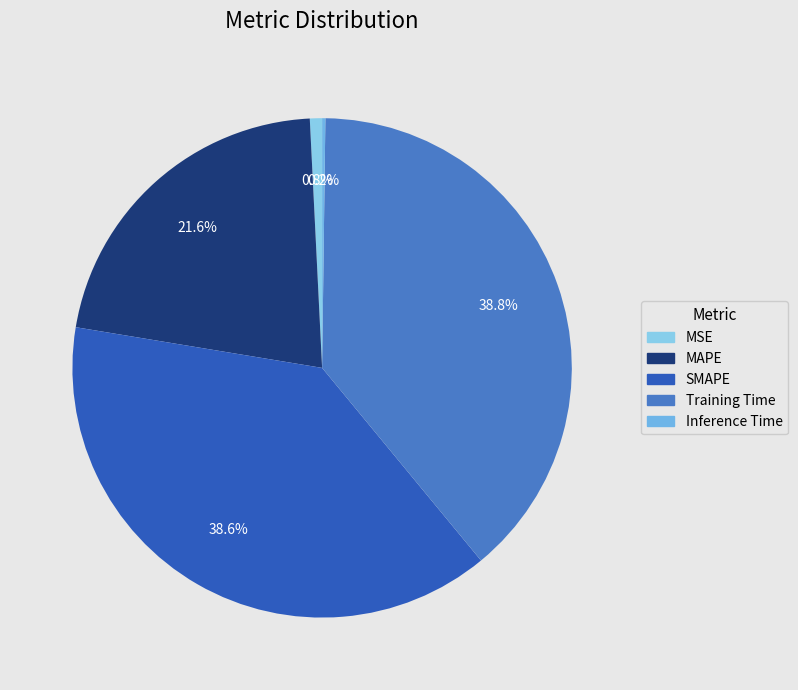

How many slices are in this pie chart?

5